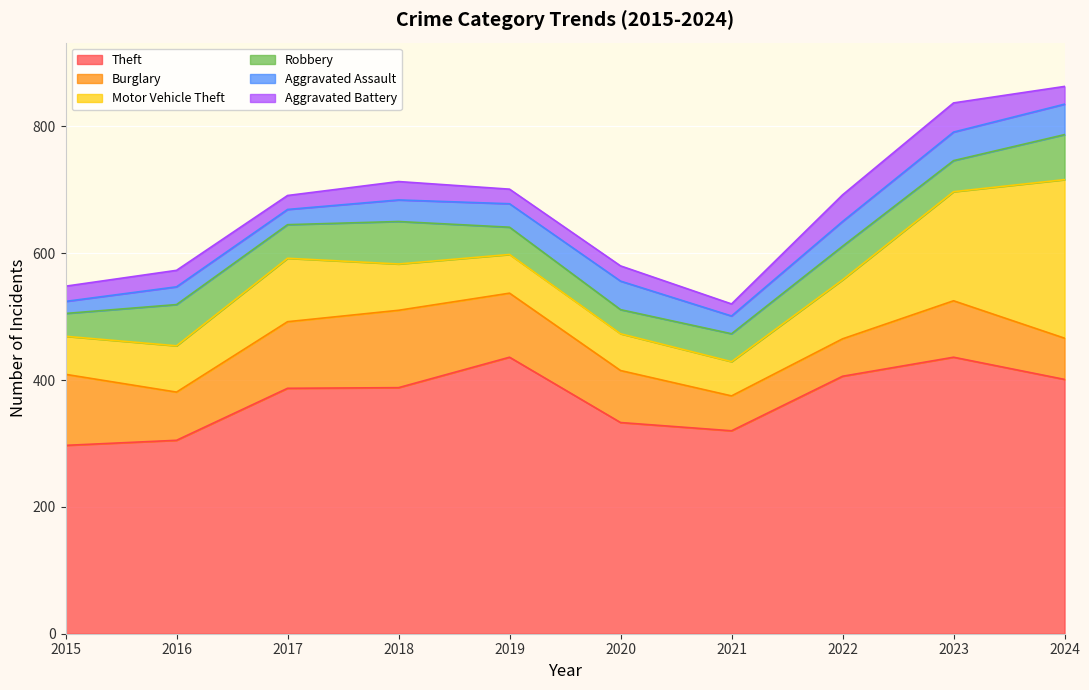

Which category has the highest value in the Burglary series?

2018